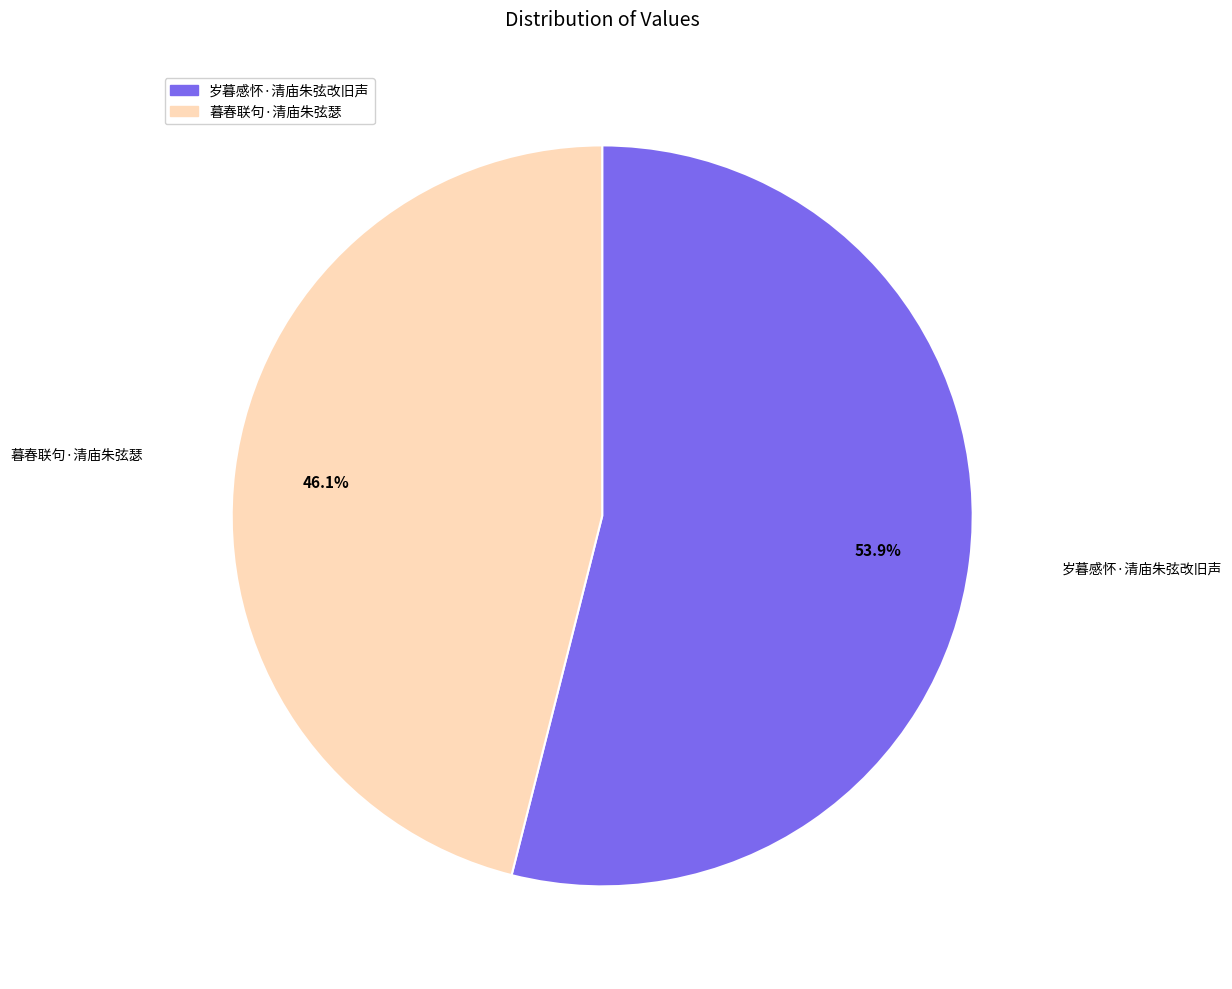

How many slices are in this pie chart?

2